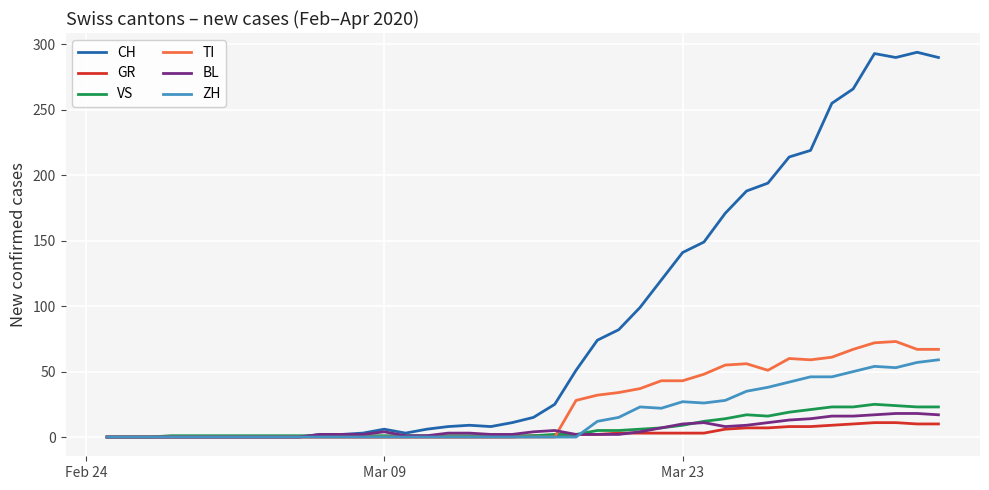

Which series has the widest spread of values?

CH